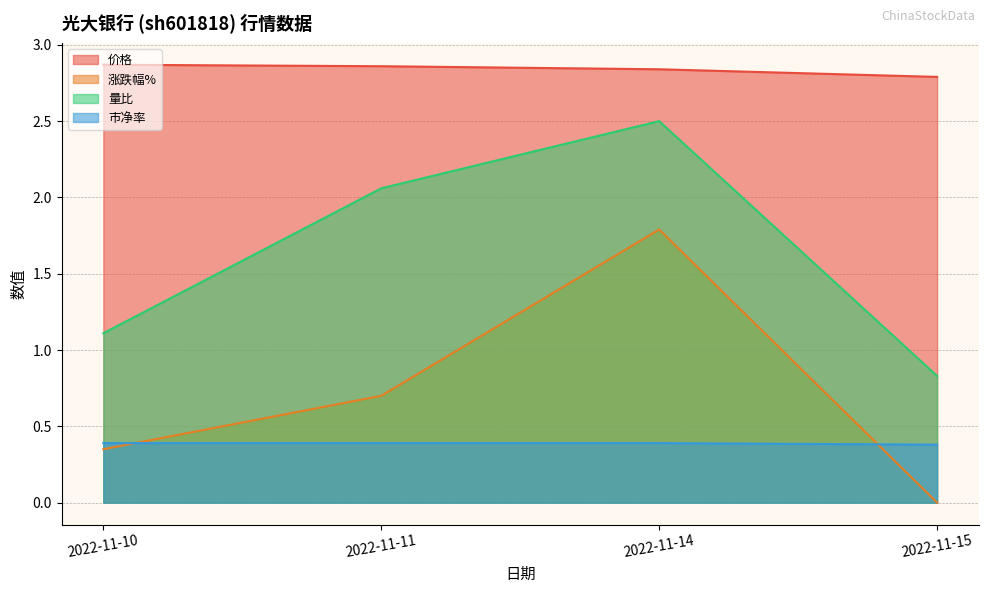

What is the total value across all series at 2022-11-11?

6.0